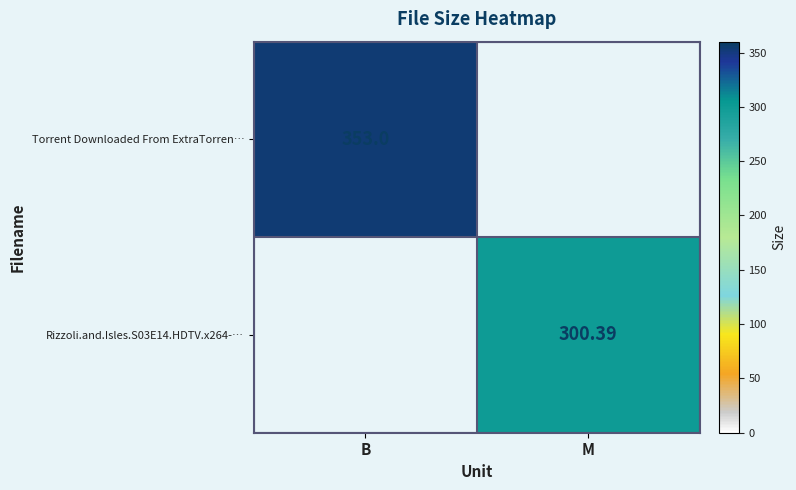

Is the value of Rizzoli.and.Isles.S03E14.HDTV.x264-… at M greater than the value of Torrent Downloaded From ExtraTorren… at B?

No